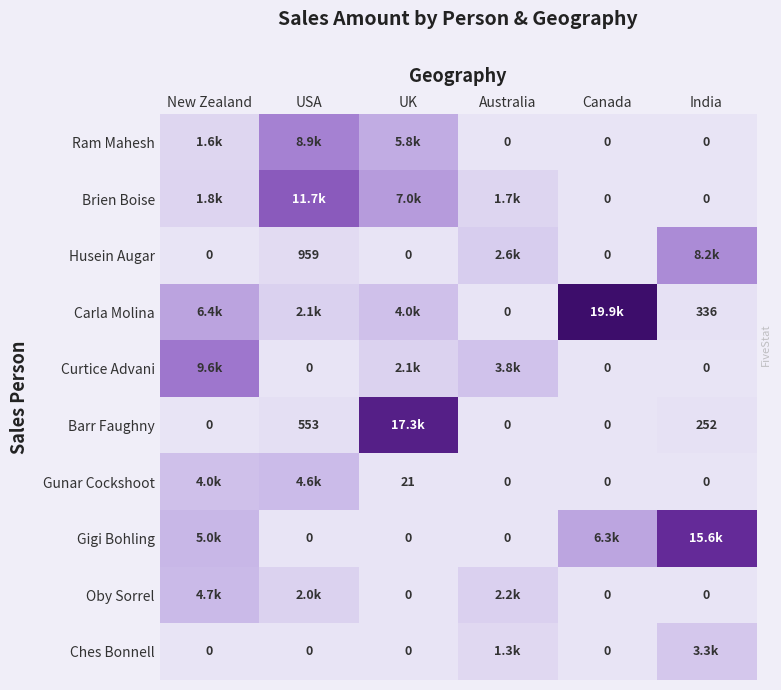

At which category is the sum across all series the highest?

UK